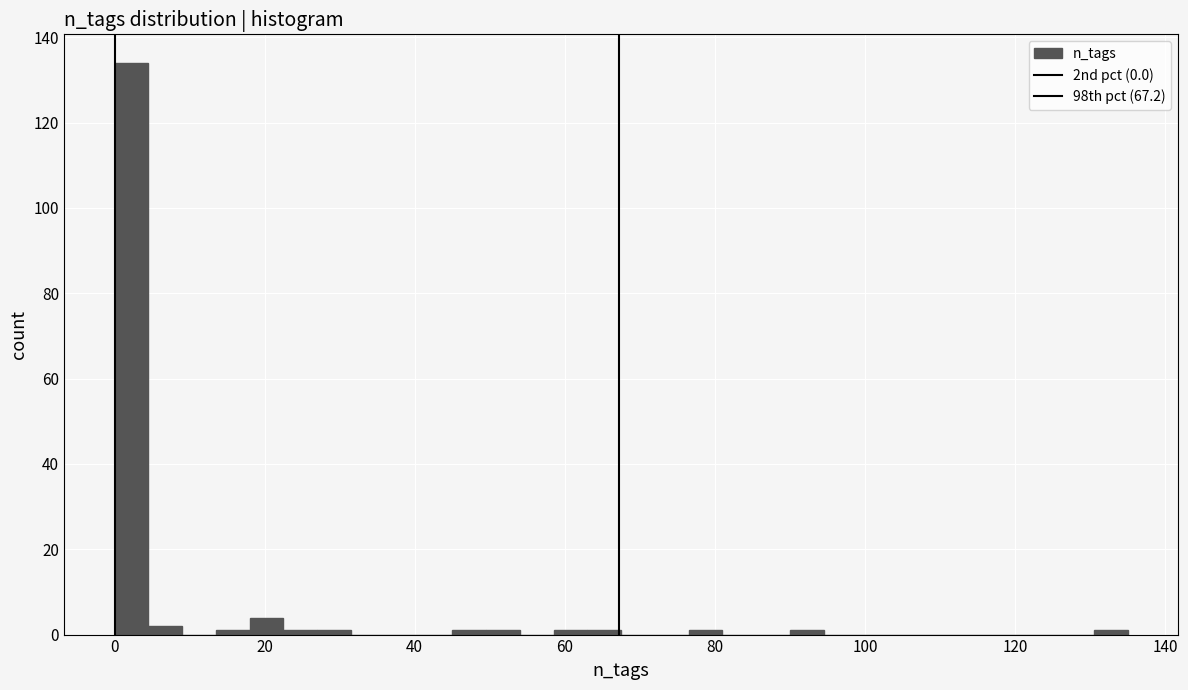

Read against the x-axis, roughly where is the centre of the tallest bar?

2